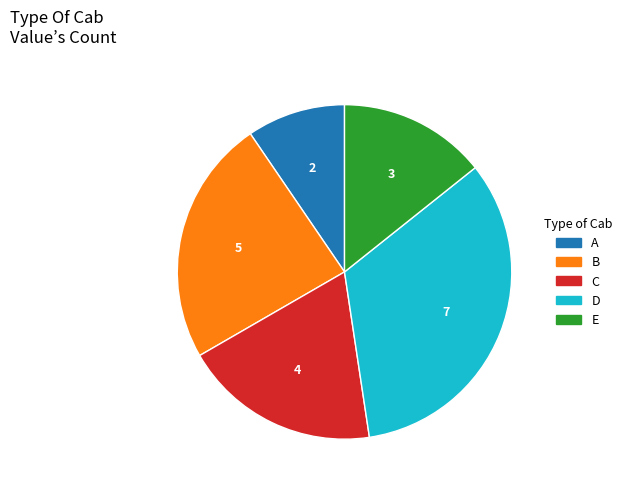

Do A and C together represent more than half of the pie?

No